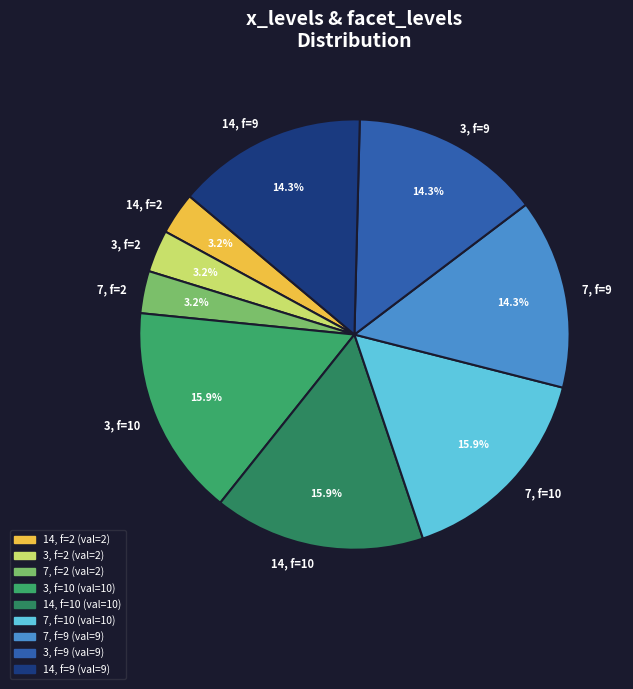

Does 14, f=9 represent more than half of the total?

No